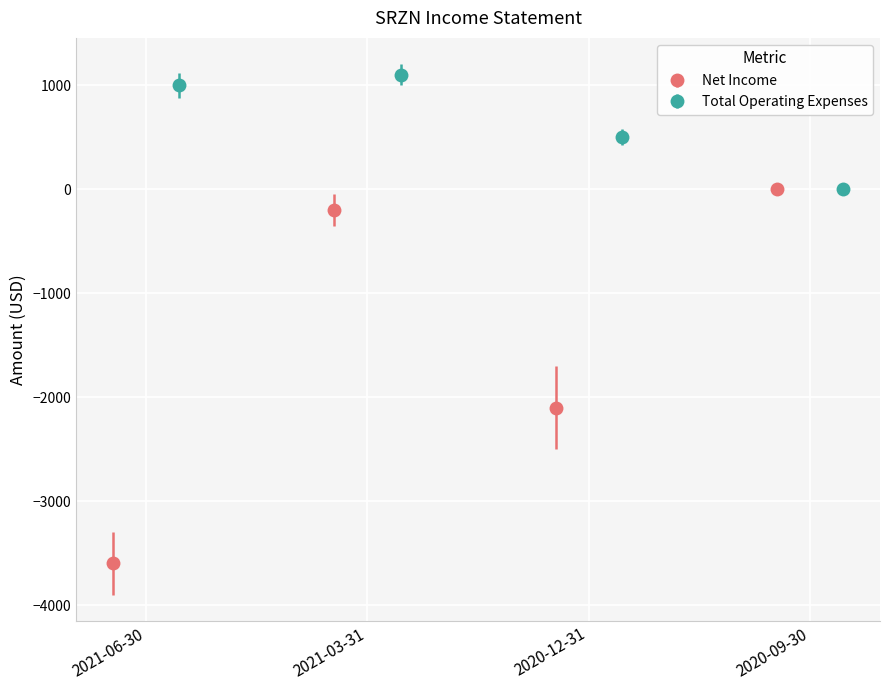

True or false: Total Operating Expenses has more than 2 interior local peaks.

False